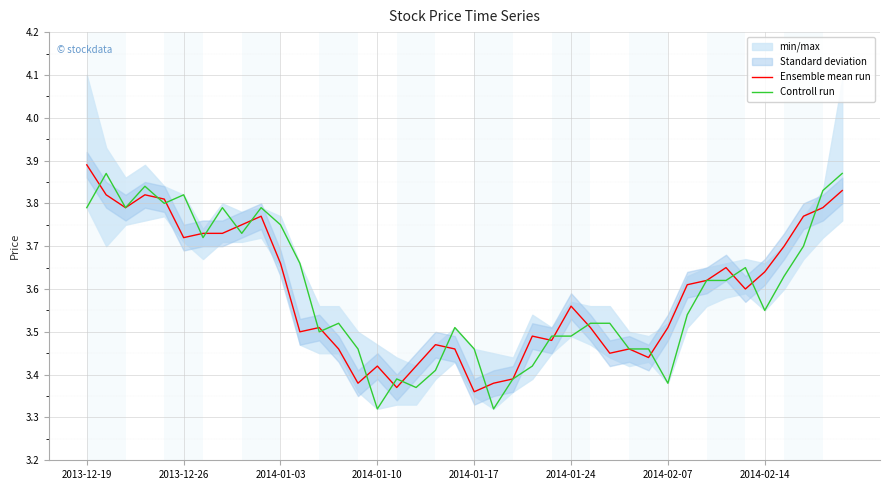

Is it true that Controll run equals 3.8 at 2013-12-19?

True